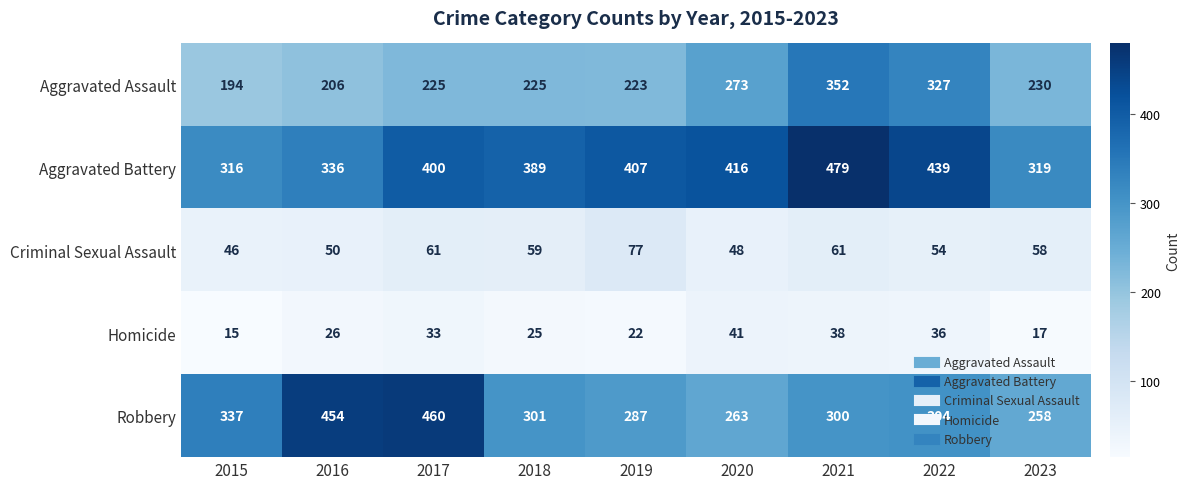

How many series are shown in this chart?

5